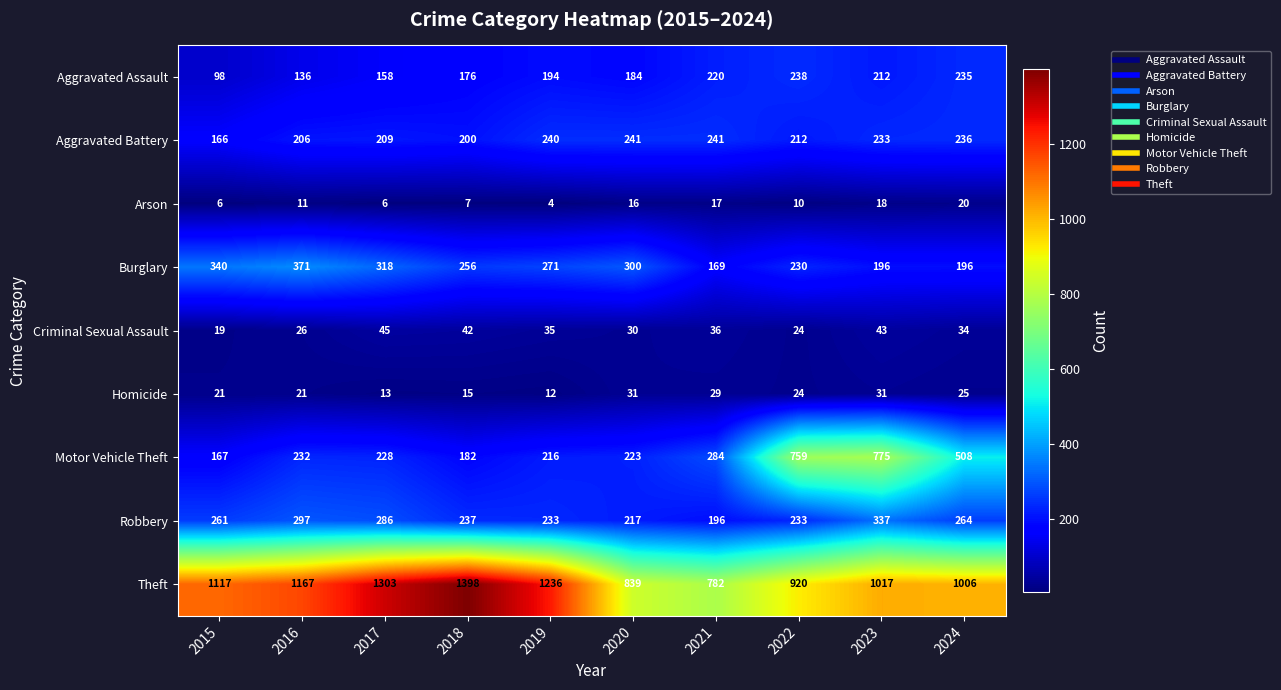

At which label is Aggravated Assault closest to 168?

2018